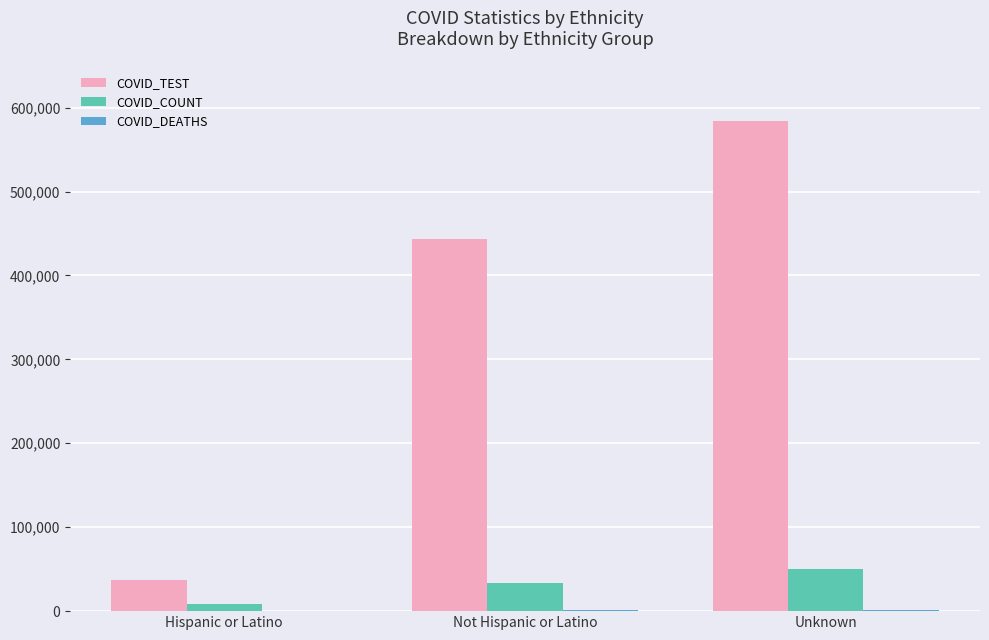

True or false: COVID_TEST has a value of 307795 at Unknown.

False